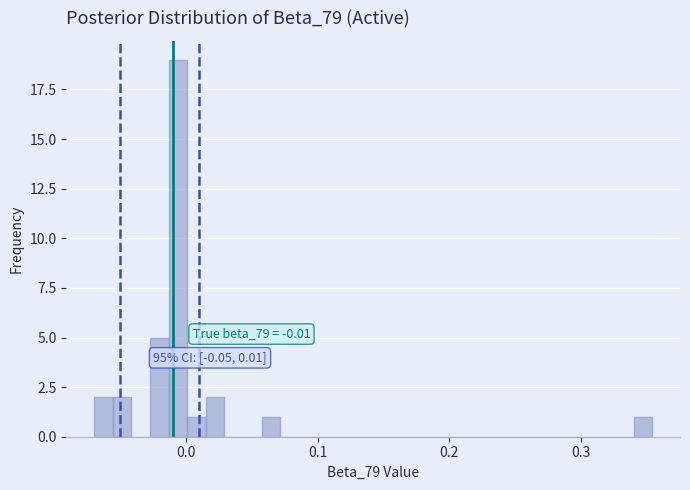

Around what value on the x-axis is the tallest bar? Give the approximate position of its centre, as read against the axis.

-0.01